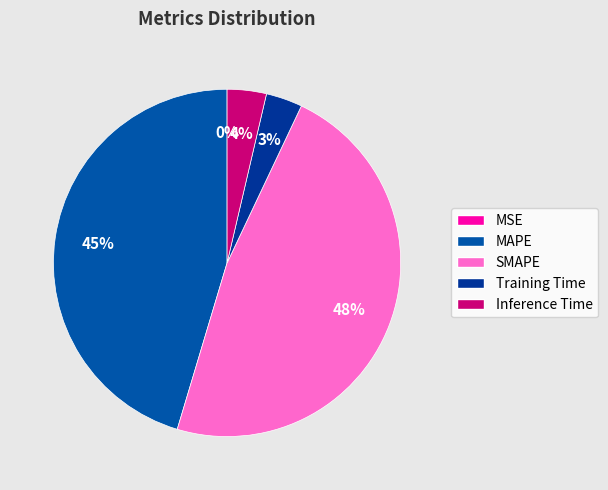

To the nearest percent, what is the difference between the MSE and Training Time slice percentages?

3%